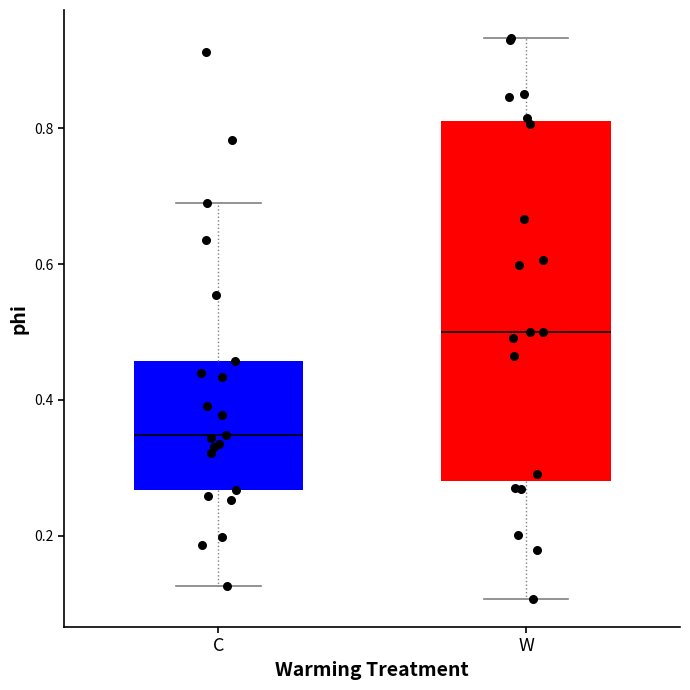

Reading left to right, transcribe this box plot: for each box, give where its median line is, the range the box spans, and where its two whiskers end, as read against the y-axis. The values are not printed on the chart, so give them approximately, as read against the axis.

C: median 0.34, box 0.26 to 0.46, whiskers 0.12 to 0.68
W: median 0.50, box 0.28 to 0.82, whiskers 0.10 to 0.94